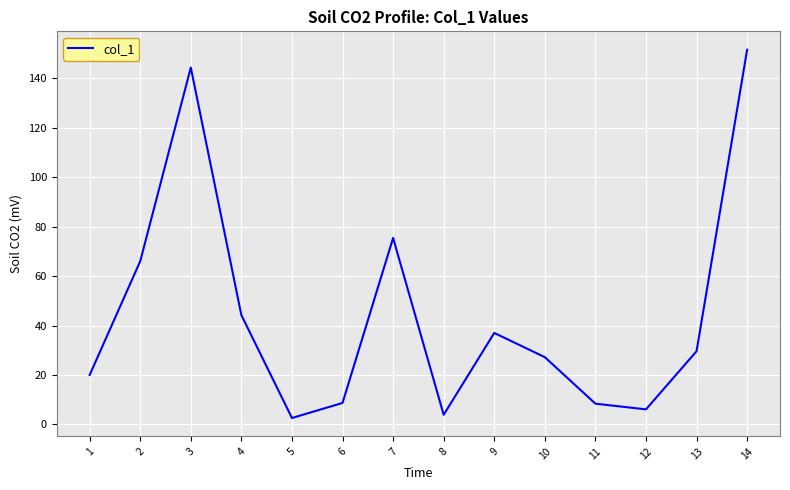

What is the difference between the values at 4 and 9?

7.2